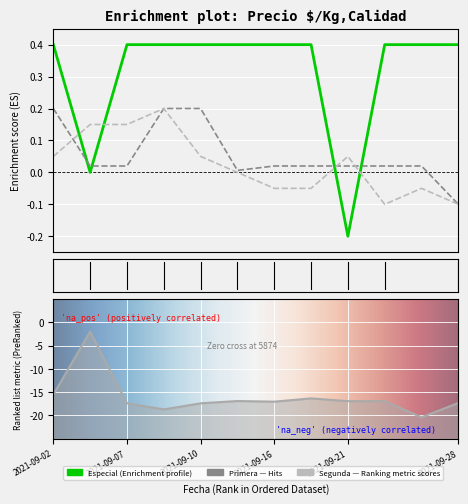

Is the value of Primera at 2021-09-20 greater than the value of Segunda at 2021-09-28?

Yes